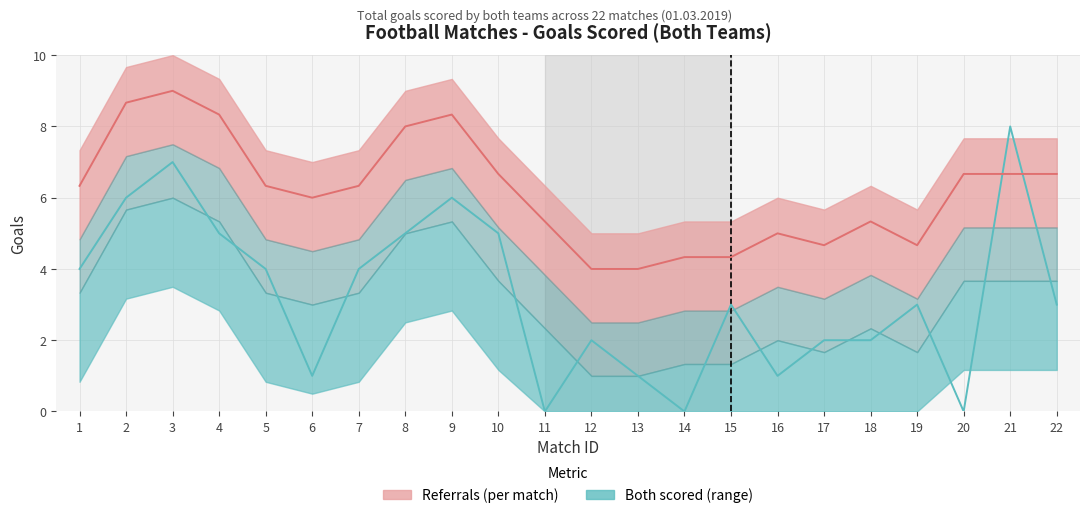

Reading left to right, extract all data points from this chart.

Both scored (actuals): 1=4.0	2=6.0	3=7.0	4=5.0	5=4.0	6=1.0	7=4.0	8=5.0	9=6.0	10=5.0	11=0.0	12=2.0	13=1.0	14=0.0	15=3.0	16=1.0	17=2.0	18=2.0	19=3.0	20=0.0	21=8.0	22=3.0
Referrals (per match): 1=6.3	2=8.7	3=9.0	4=8.3	5=6.3	6=6.0	7=6.3	8=8.0	9=8.3	10=6.7	11=5.3	12=4.0	13=4.0	14=4.3	15=4.3	16=5.0	17=4.7	18=5.3	19=4.7	20=6.7	21=6.7	22=6.7